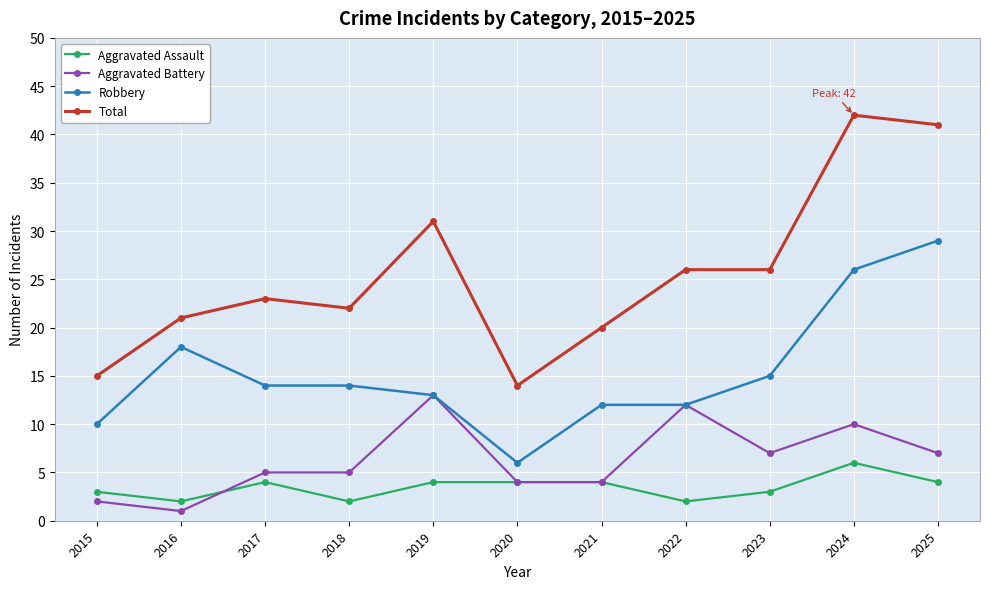

Count the number of categories in the chart.

11